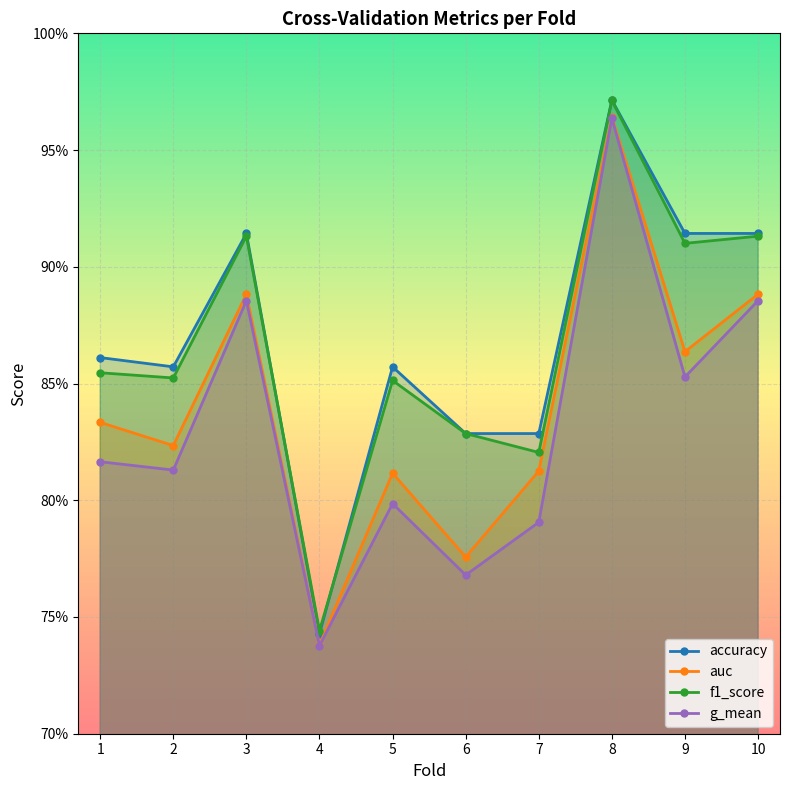

Reading left to right, extract all data points from this chart.

accuracy: 0.9	0.9	0.9	0.7	0.9	0.8	0.8	1.0	0.9	0.9
auc: 0.8	0.8	0.9	0.7	0.8	0.8	0.8	1.0	0.9	0.9
f1_score: 0.9	0.9	0.9	0.7	0.9	0.8	0.8	1.0	0.9	0.9
g_mean: 0.8	0.8	0.9	0.7	0.8	0.8	0.8	1.0	0.9	0.9